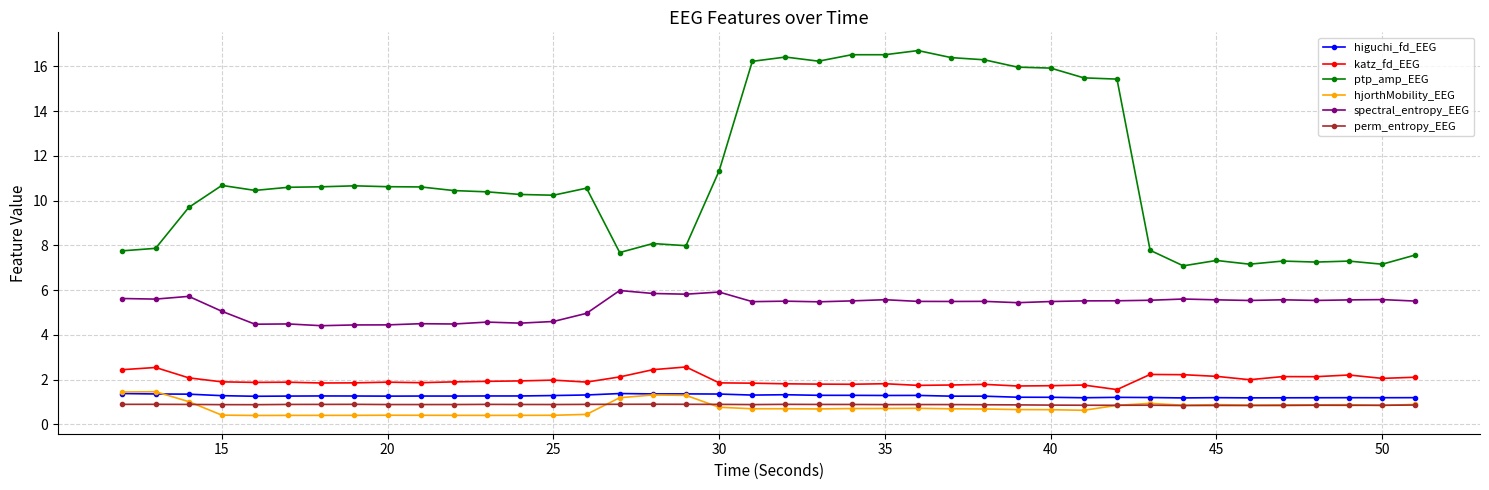

True or false: hjorthMobility_EEG has more than 1 points higher than both neighbors.

True